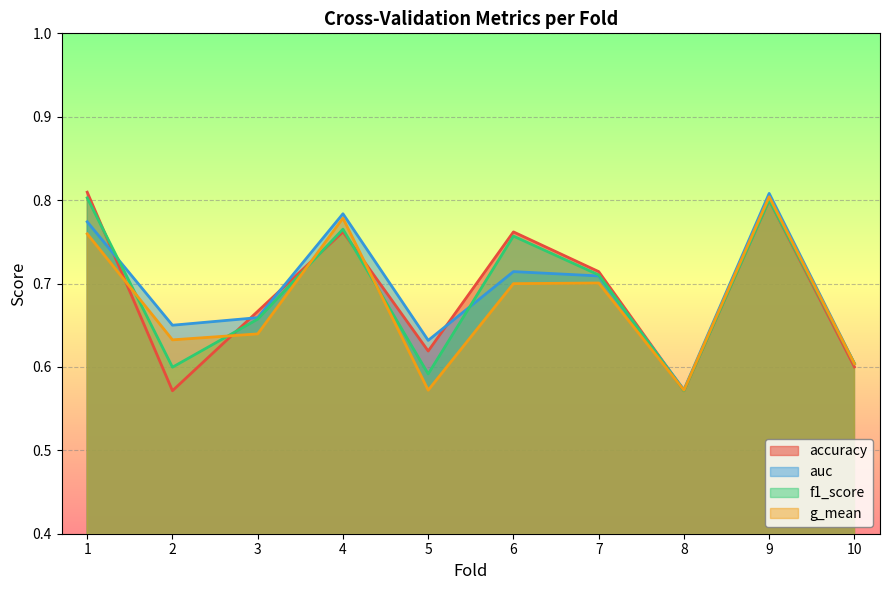

Reading right to left, list all the values displayed in this chart.

accuracy: 10=0.6	9=0.8	8=0.6	7=0.7	6=0.8	5=0.6	4=0.8	3=0.7	2=0.6	1=0.8
auc: 10=0.6	9=0.8	8=0.6	7=0.7	6=0.7	5=0.6	4=0.8	3=0.7	2=0.7	1=0.8
f1_score: 10=0.6	9=0.8	8=0.6	7=0.7	6=0.8	5=0.6	4=0.8	3=0.7	2=0.6	1=0.8
g_mean: 10=0.6	9=0.8	8=0.6	7=0.7	6=0.7	5=0.6	4=0.8	3=0.6	2=0.6	1=0.8